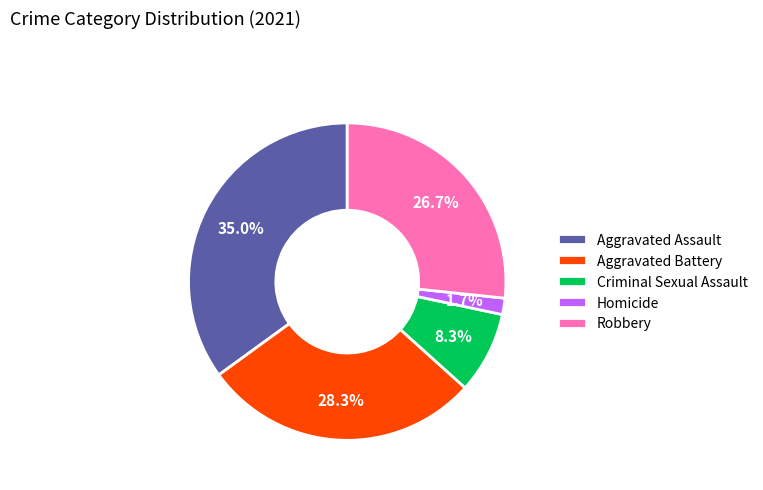

To the nearest percent, what portion does Aggravated Battery represent?

28%